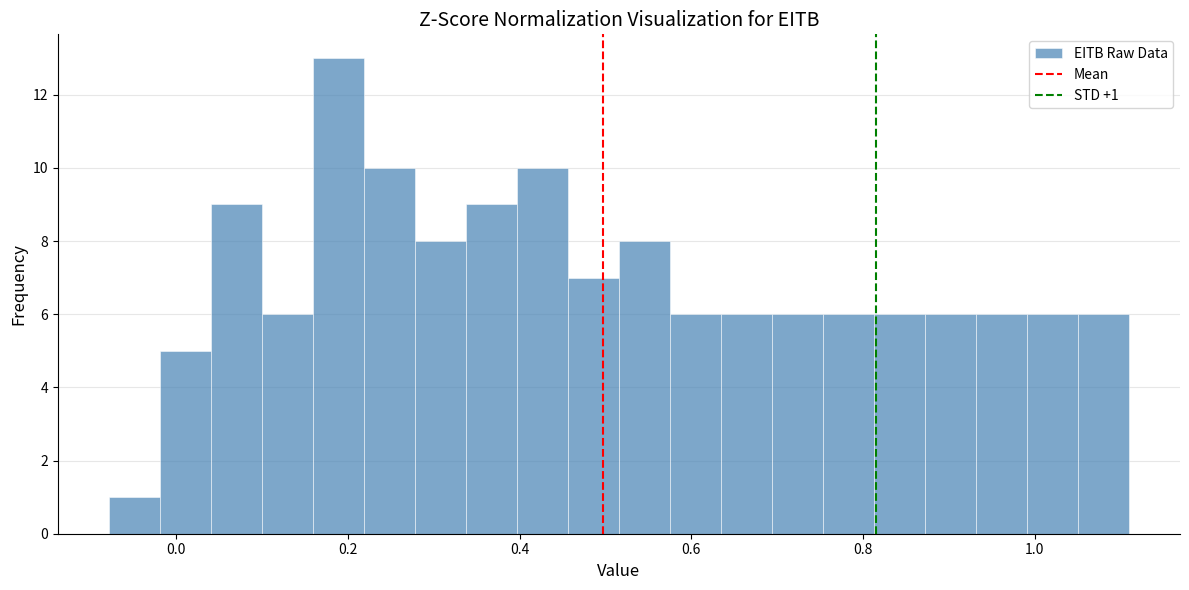

Read against the x-axis, roughly where is the centre of the tallest bar?

0.18